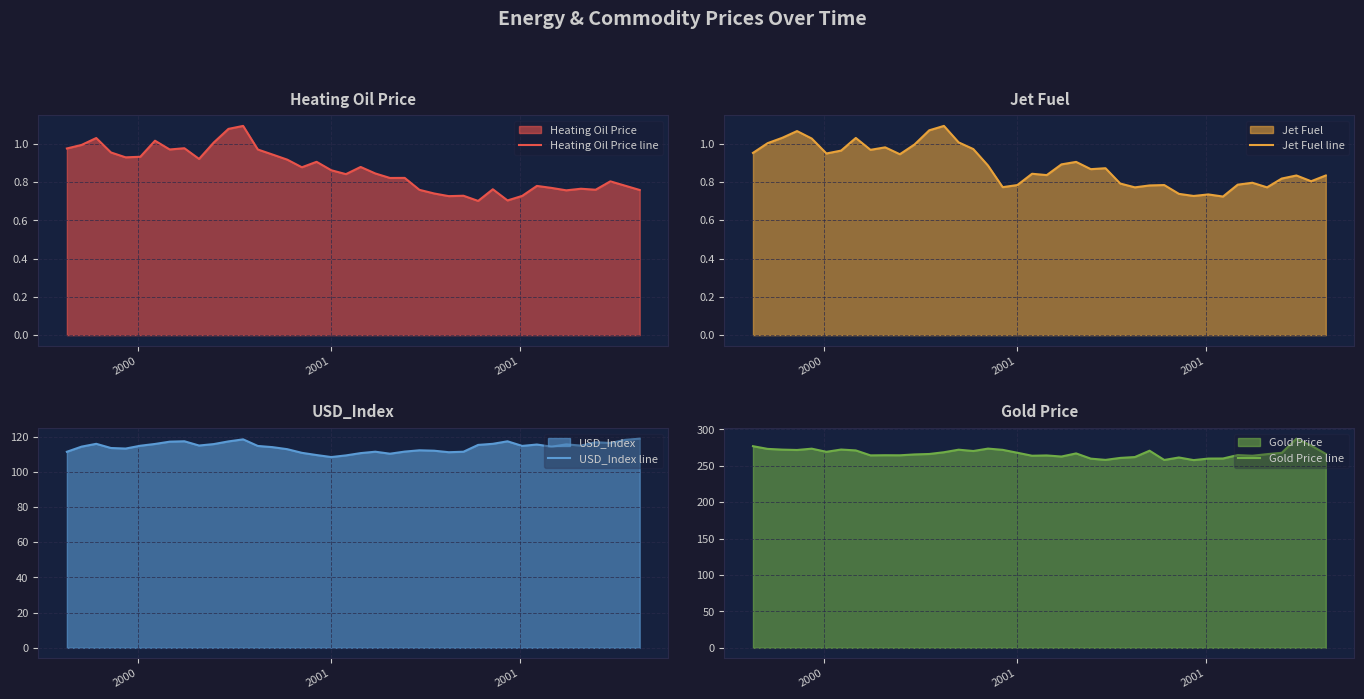

What is the lowest value of the Gold Price line series?

257.9